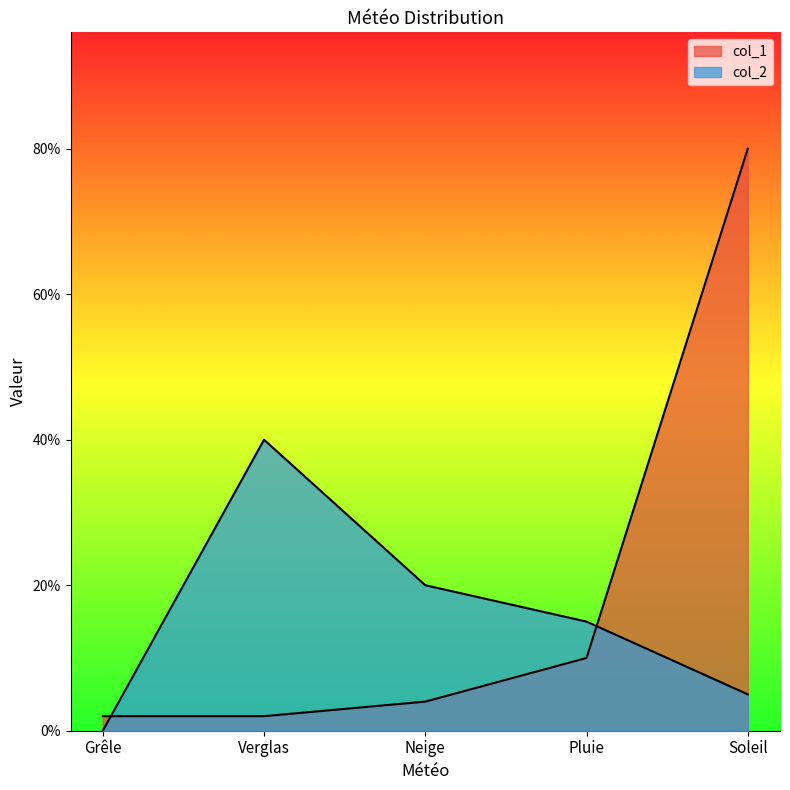

Reading left to right, transcribe all the data shown in this chart.

col_1: Grêle=0.0	Verglas=0.0	Neige=0.0	Pluie=0.1	Soleil=0.8
col_2: Grêle=0.0	Verglas=0.4	Neige=0.2	Pluie=0.1	Soleil=0.1